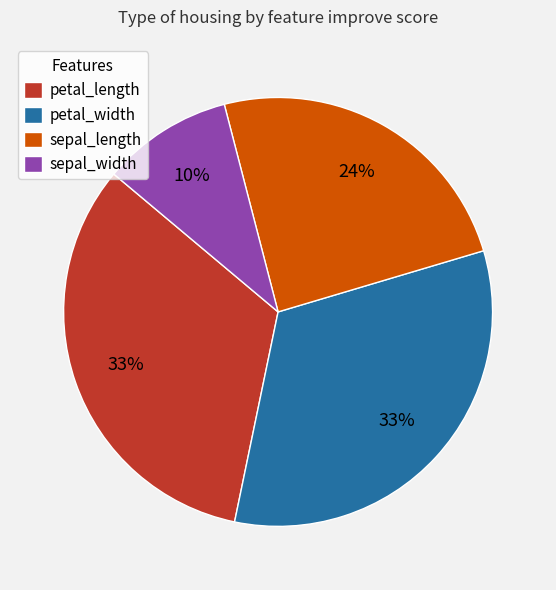

To the nearest percent, what percentage of the pie is sepal_length?

24%